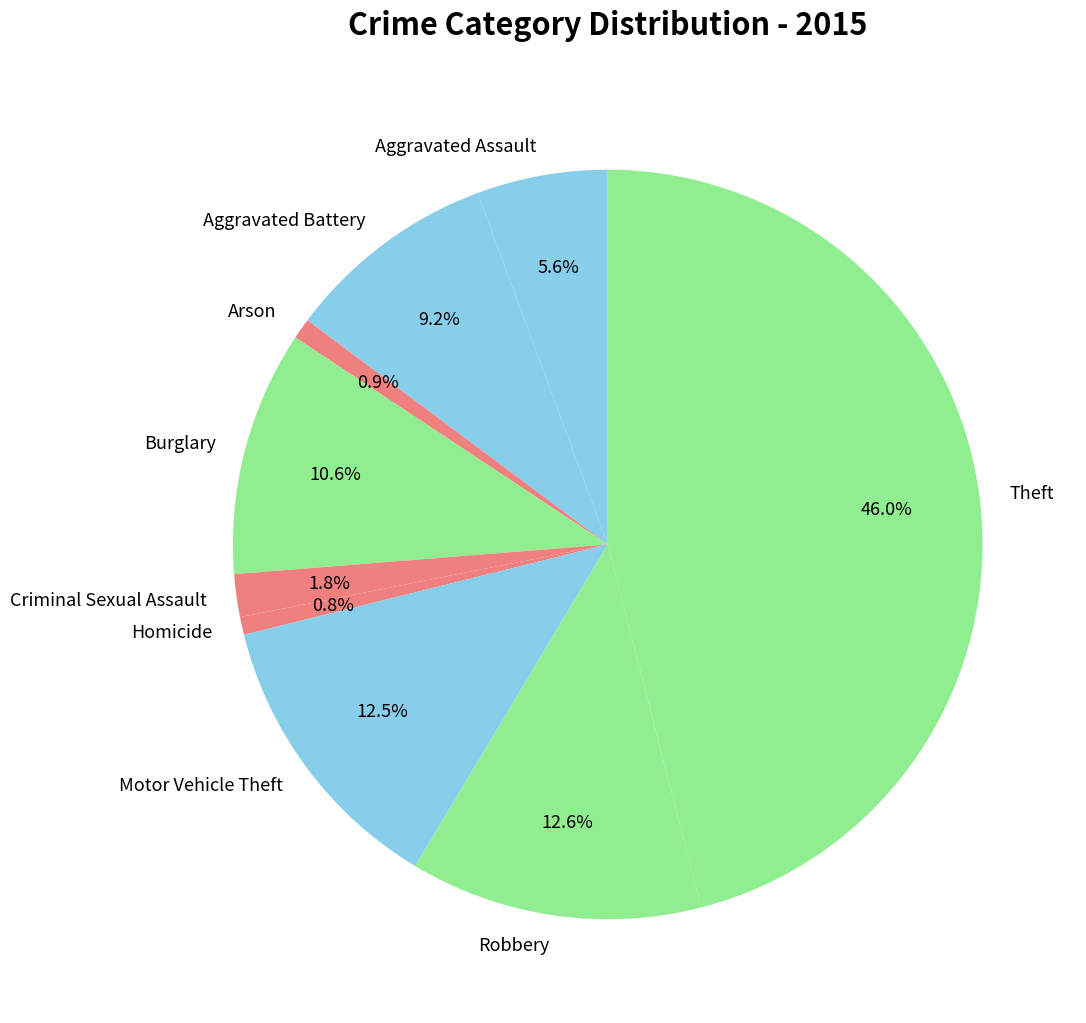

Combined, what portion of the pie is Criminal Sexual Assault and Arson?

2.7%